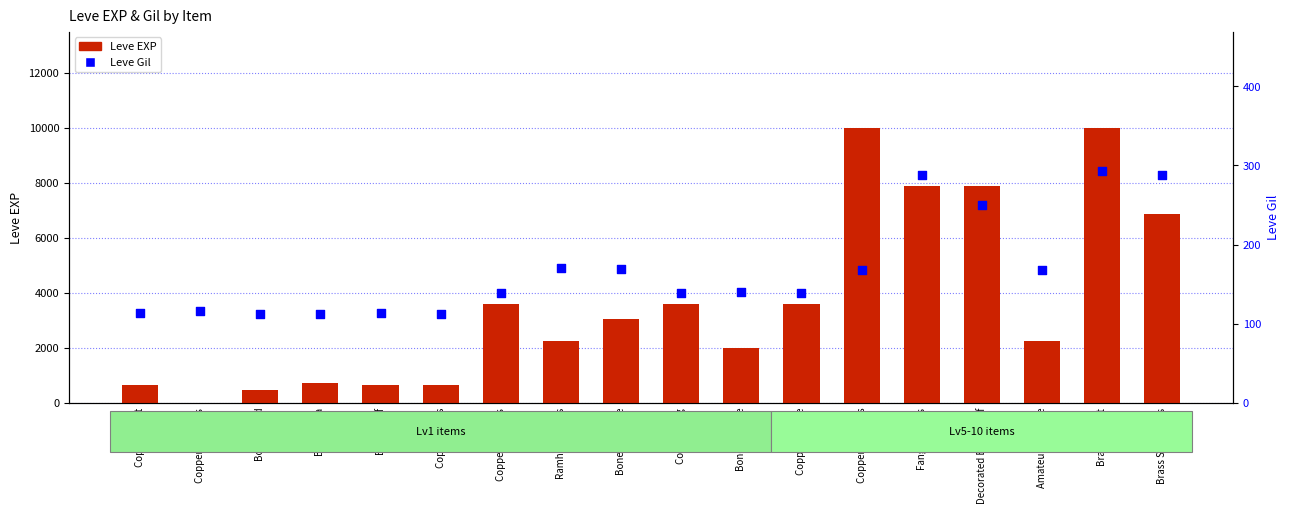

What are all the series names shown in the legend?

Leve EXP, Leve Gil